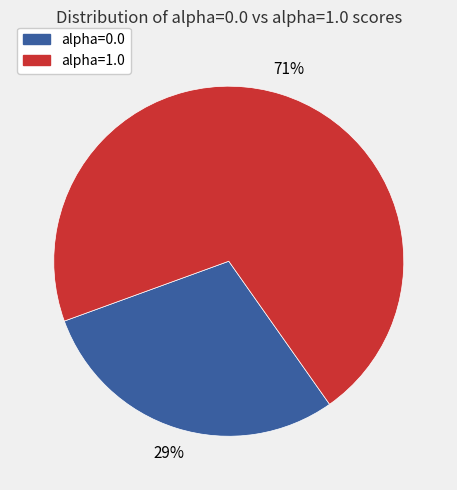

To the nearest percent, what is the average slice percentage?

50%